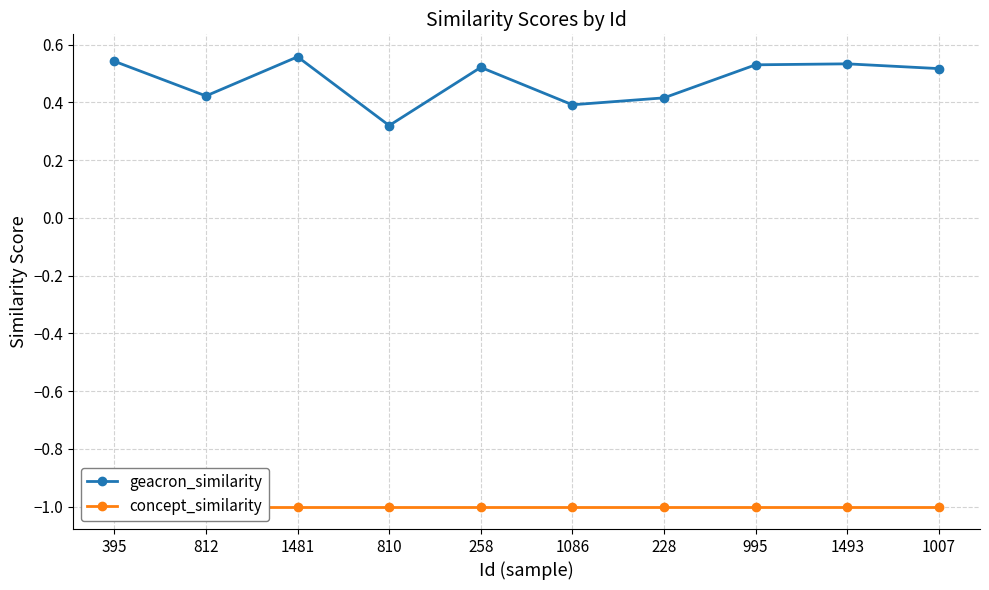

True or false: concept_similarity and geacron_similarity intersect in this chart.

False